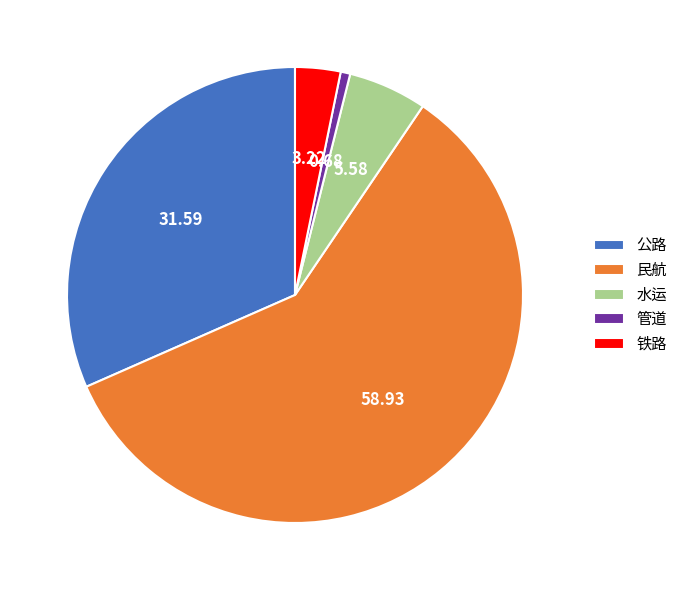

Is the sum of 铁路 and 公路 greater than half?

No